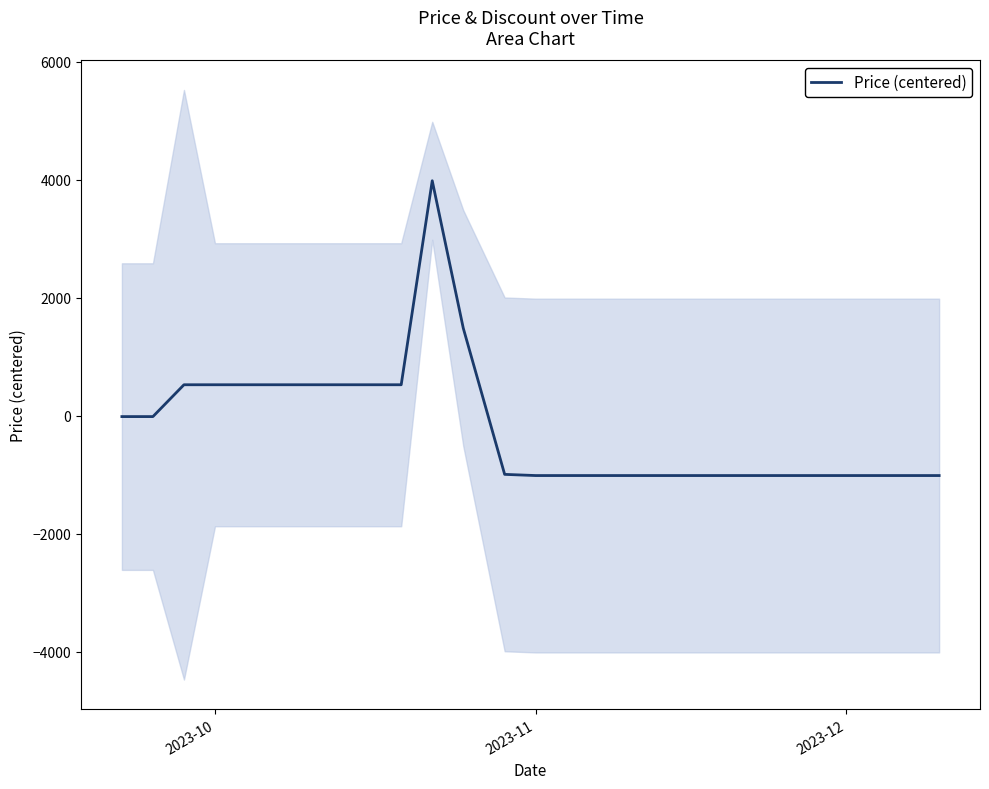

What is the highest value of the Price (centered) series?

3985